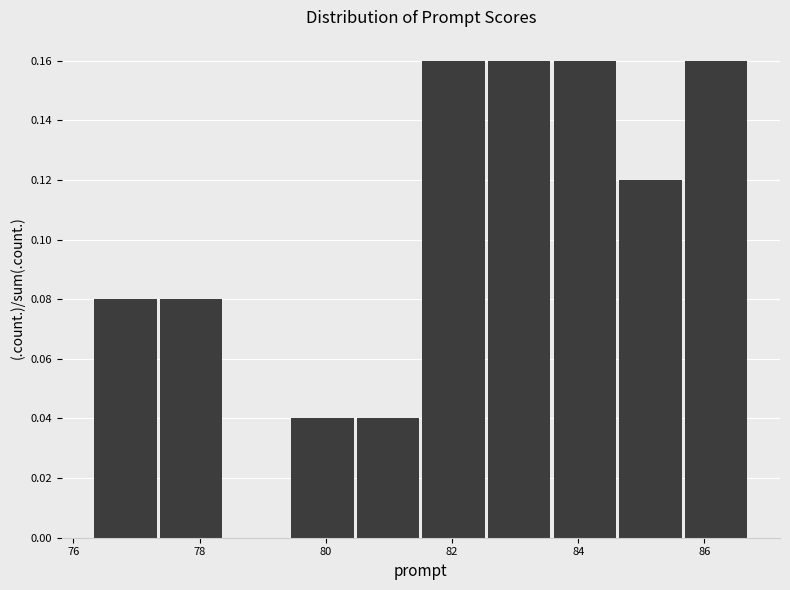

Reading left to right, transcribe this chart: for each bar, give the range it covers on the x-axis and its height. Neither the bar edges nor the heights are printed on the chart, so give them approximately, as read against the axes.

76.4 to 77.4: 0.08
77.4 to 78.4: 0.08
78.4 to 79.4: 0
79.4 to 80.4: 0.04
80.4 to 81.6: 0.04
81.6 to 82.6: 0.16
82.6 to 83.6: 0.16
83.6 to 84.6: 0.16
84.6 to 85.6: 0.12
85.6 to 86.8: 0.16